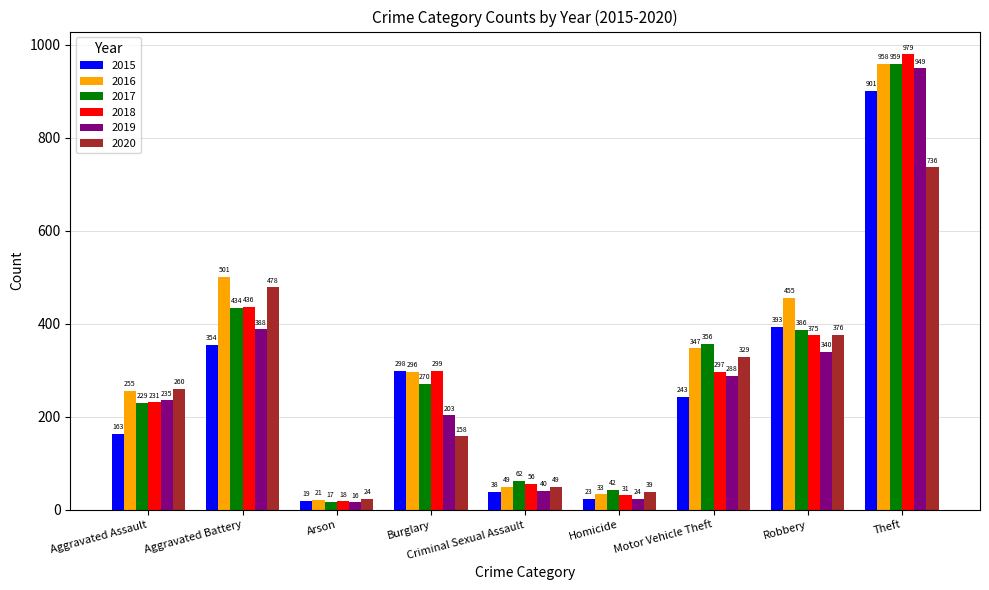

How many bars are there in each group?

6